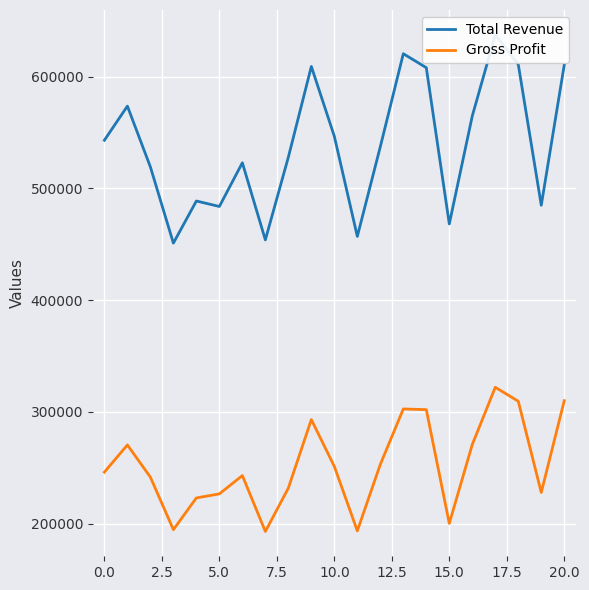

The value of Gross Profit at 10.0 is 388933. True or false?

False